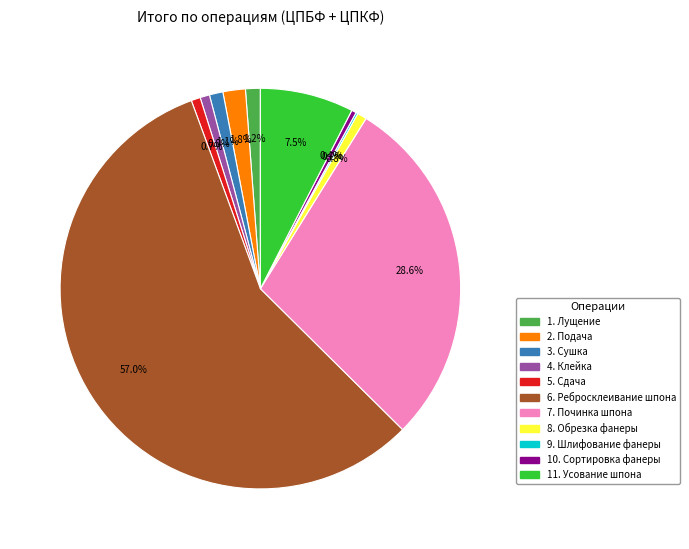

To the nearest percent, what portion does 1. Лущение represent?

1%